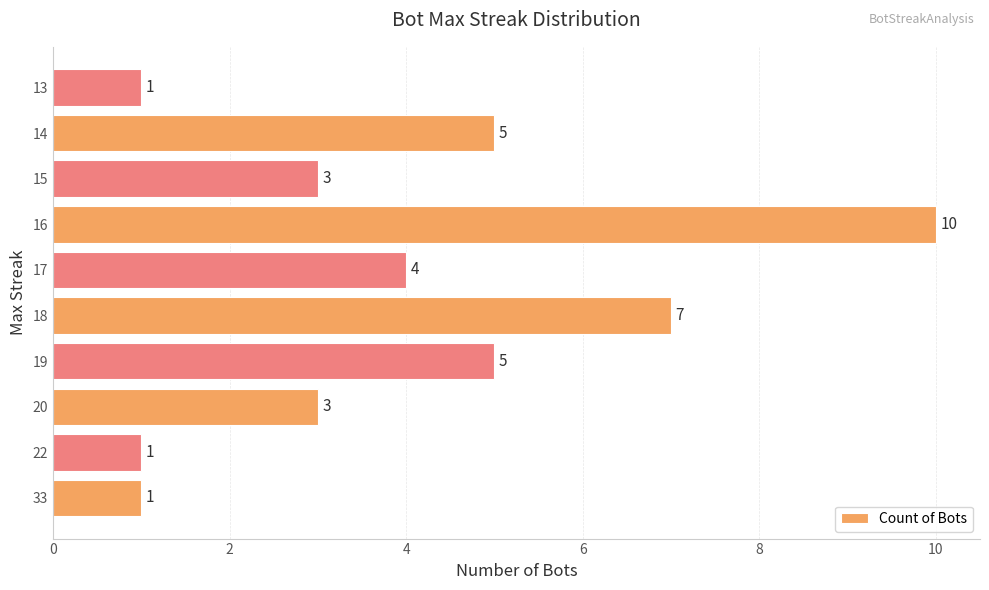

Reading bottom to top, what are all the values shown in this chart?

1	1	3	5	7	4	10	3	5	1